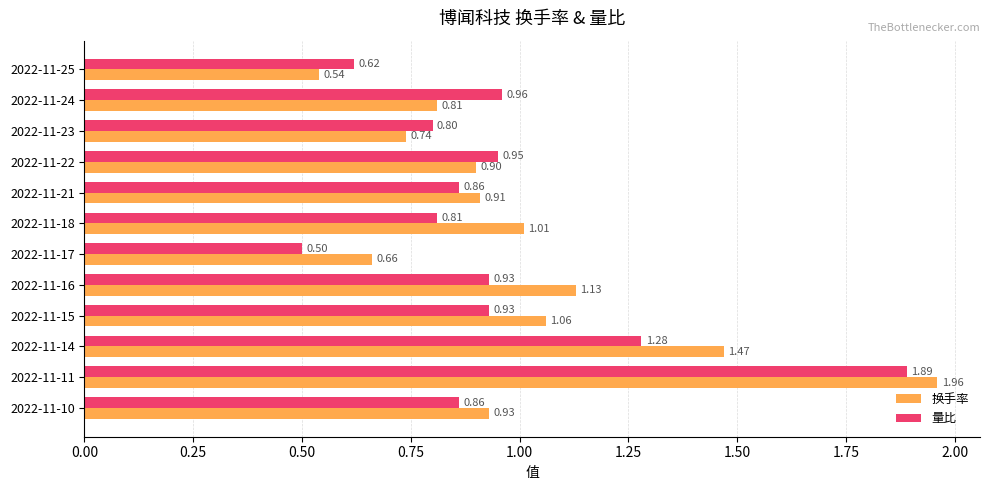

Which series has the largest range (max minus min)?

换手率